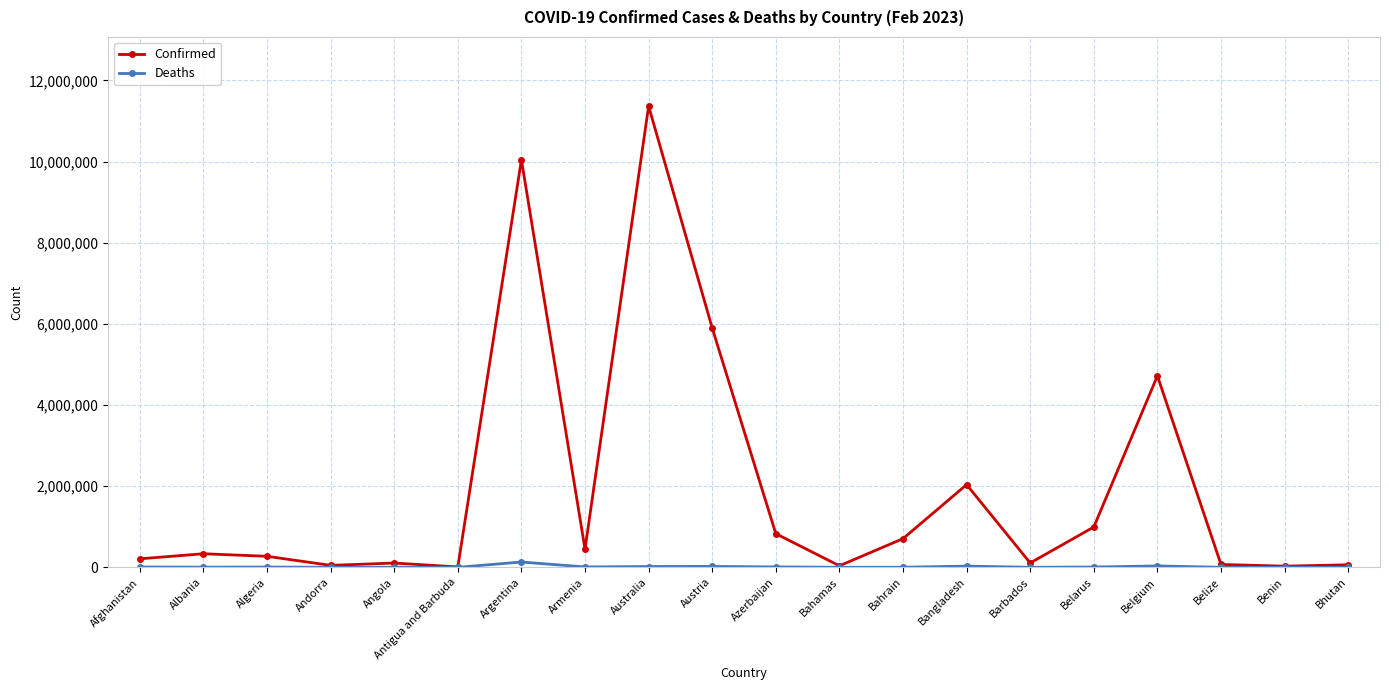

What is the label of the 16th point from the left?

Belarus